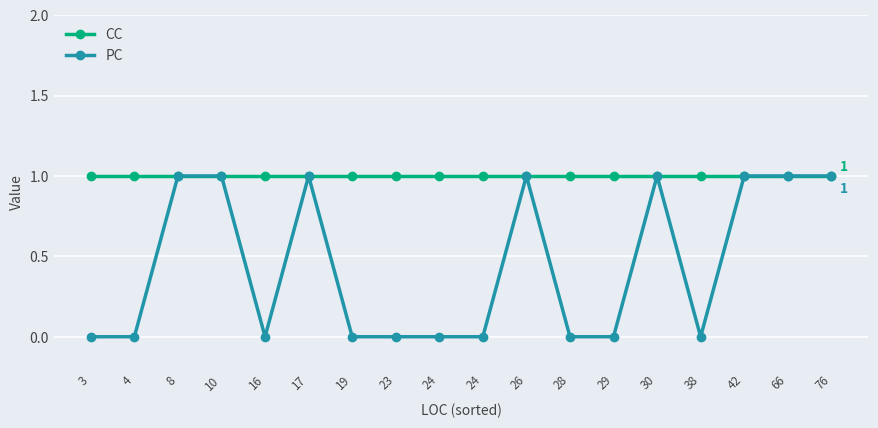

What are all the series names shown in the legend?

CC, PC